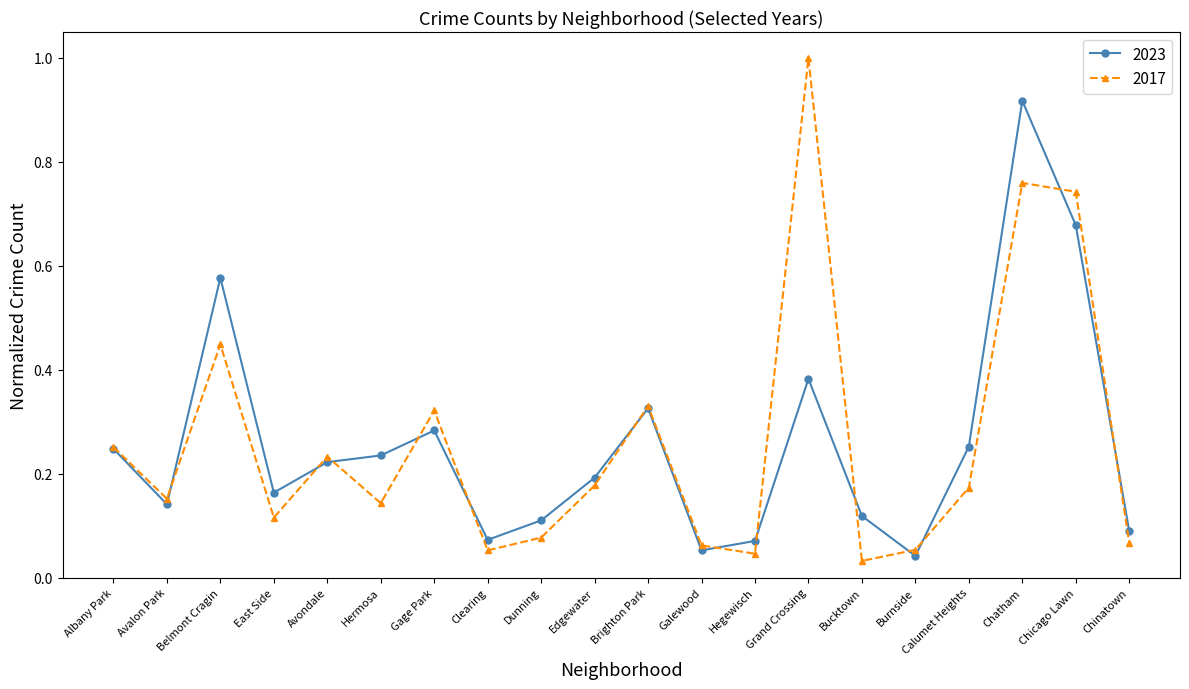

What is the difference between the maximum and minimum values in the 2017 series?

1.0